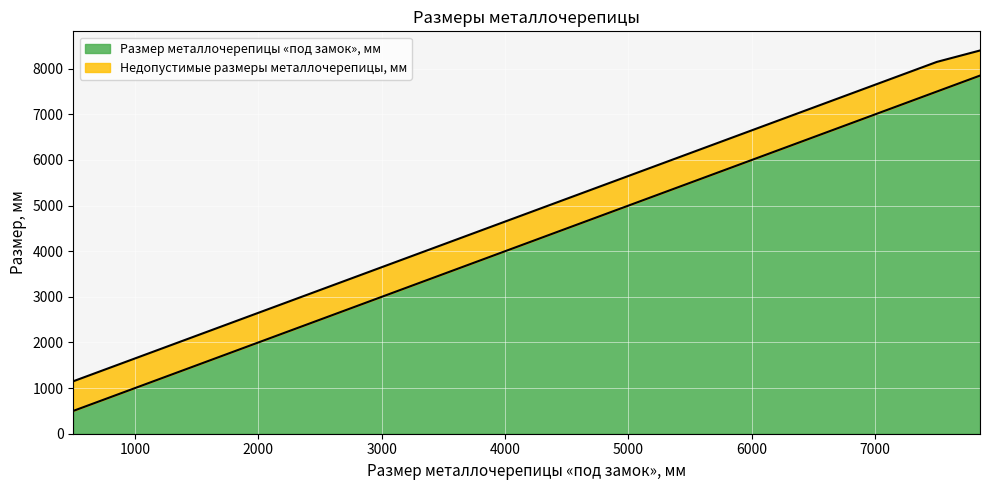

How many values in the Размер металлочерепицы «под замок», мм series are below 4350?

11